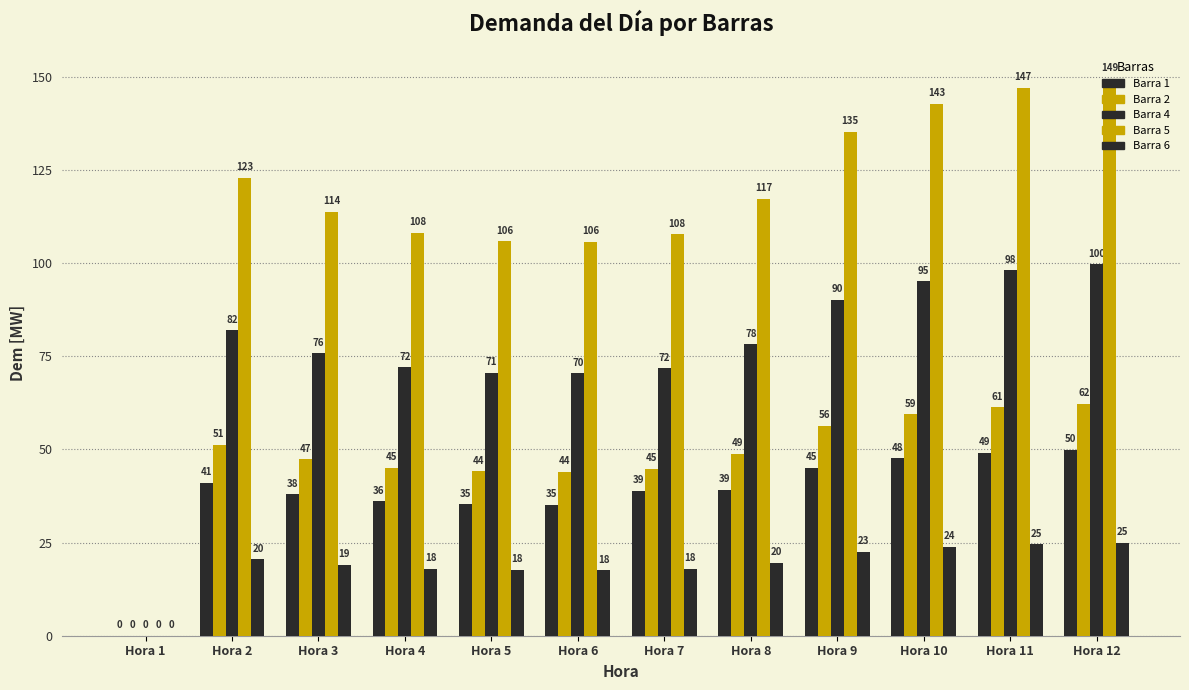

The value of Barra 1 at Hora 11 is 49.0. True or false?

True